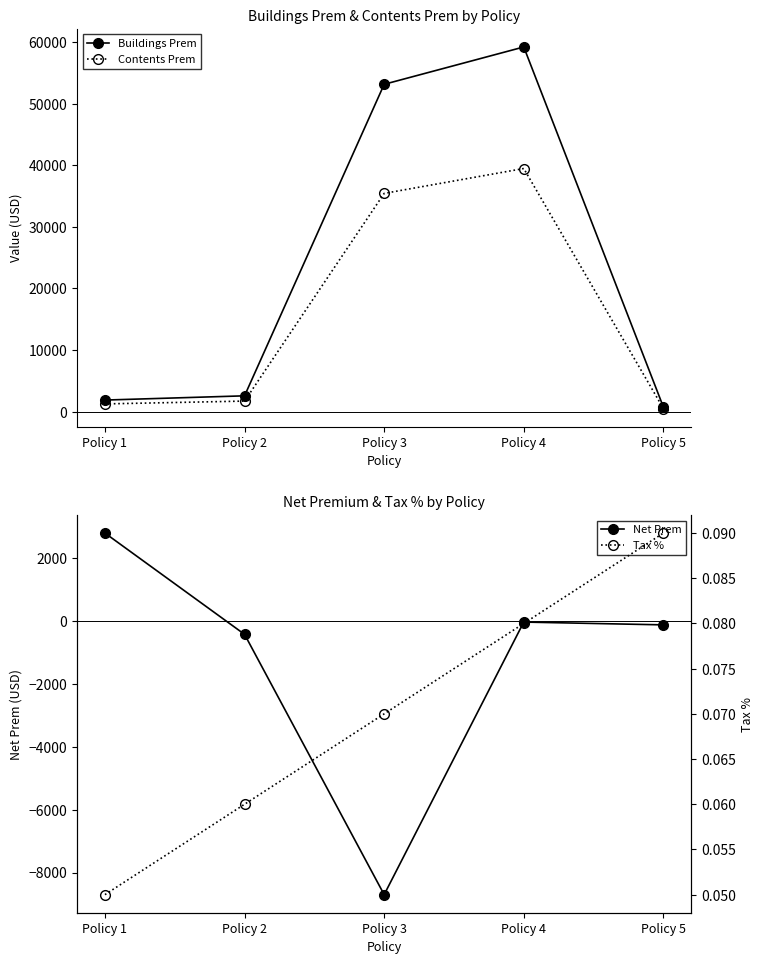

Which category has the lowest value in the Contents Prem series?

Policy 5